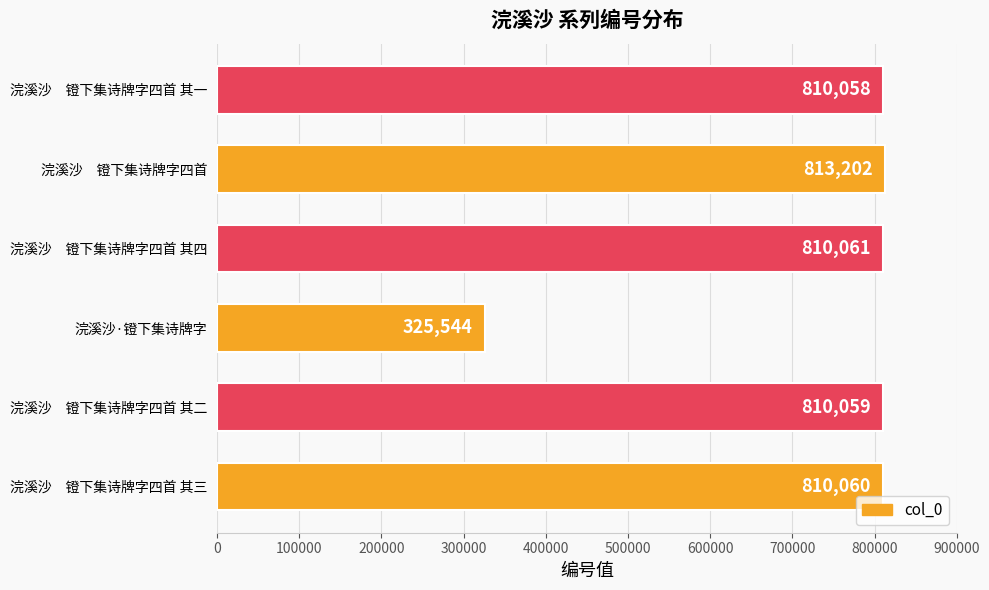

What is the difference between the maximum and second lowest values?

3144